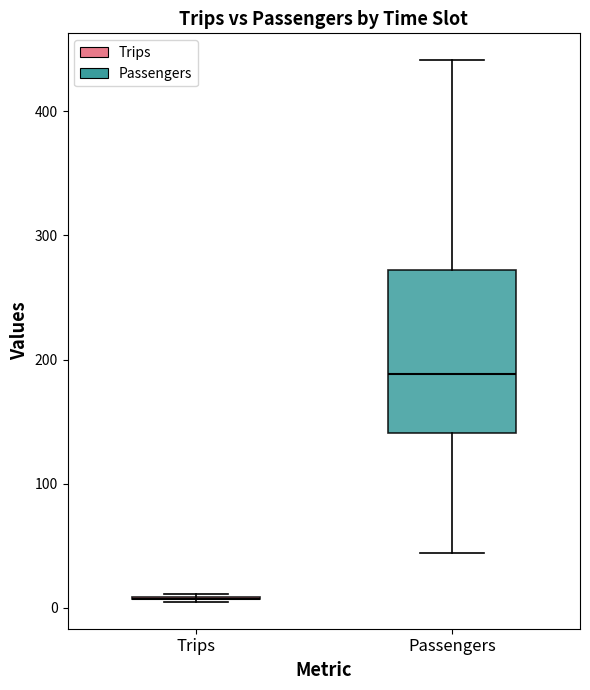

Reading left to right, read every box against the y-axis: the position of its median line, the range the box covers, and the ends of its whiskers. The values are not printed on the chart, so give them approximately, as read against the axis.

Trips: box collapsed to a line at 10, whiskers 10 to 10
Passengers: median 190, box 140 to 270, whiskers 40 to 440